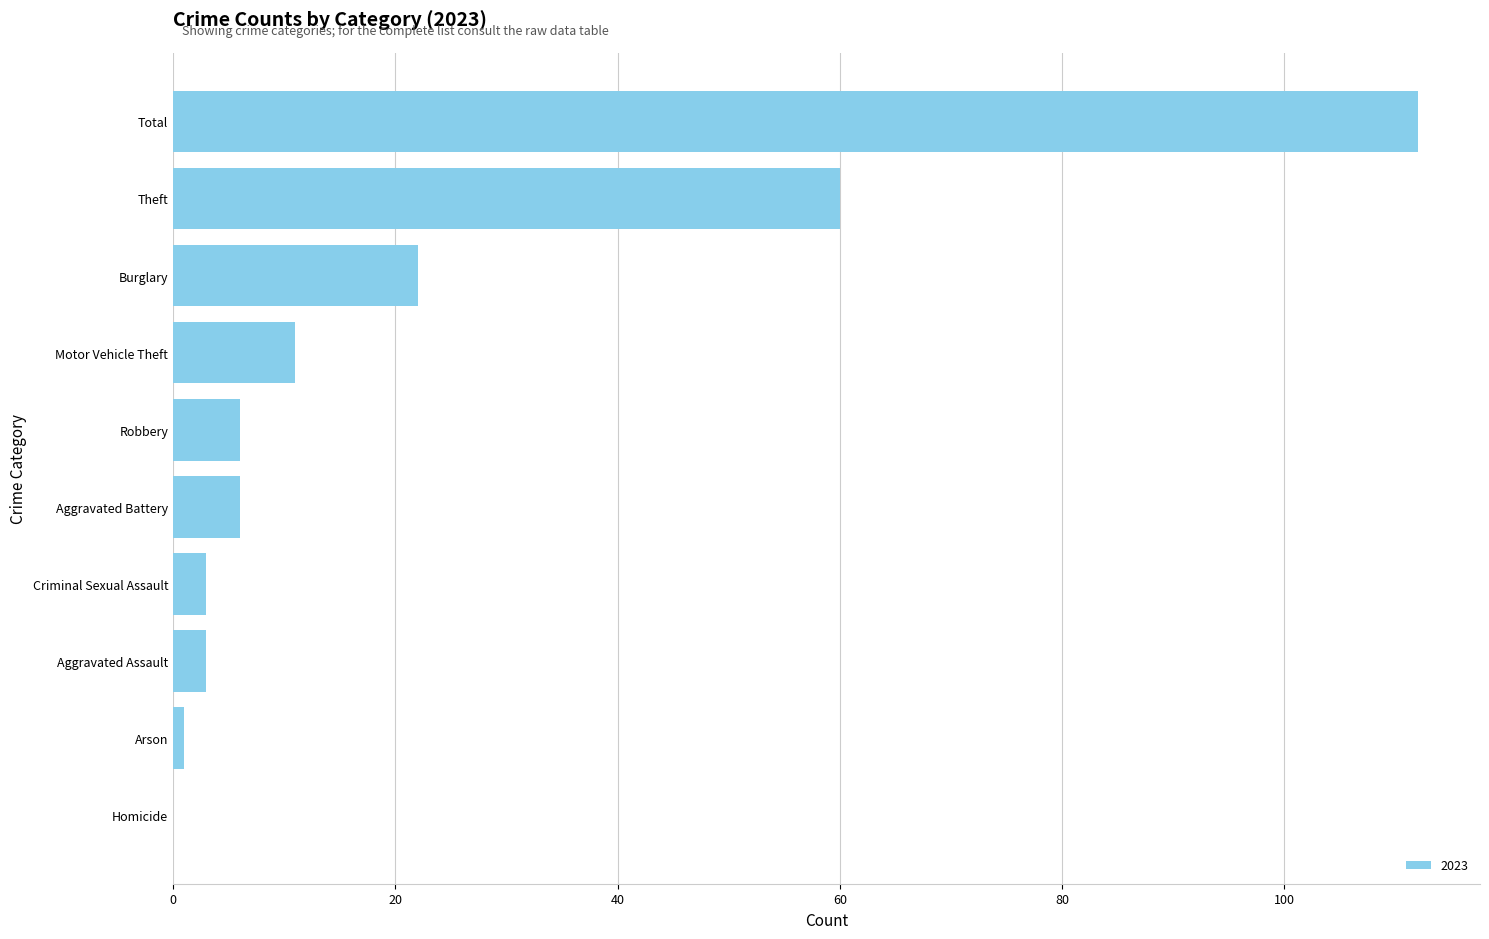

What is the change in value from Homicide to Burglary?

+22